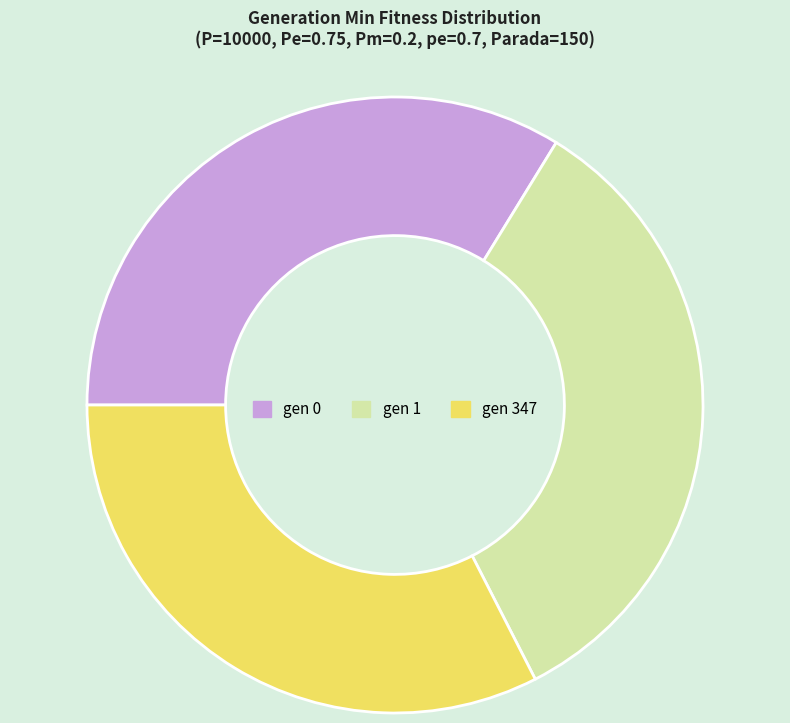

How many segments does this pie chart have?

3